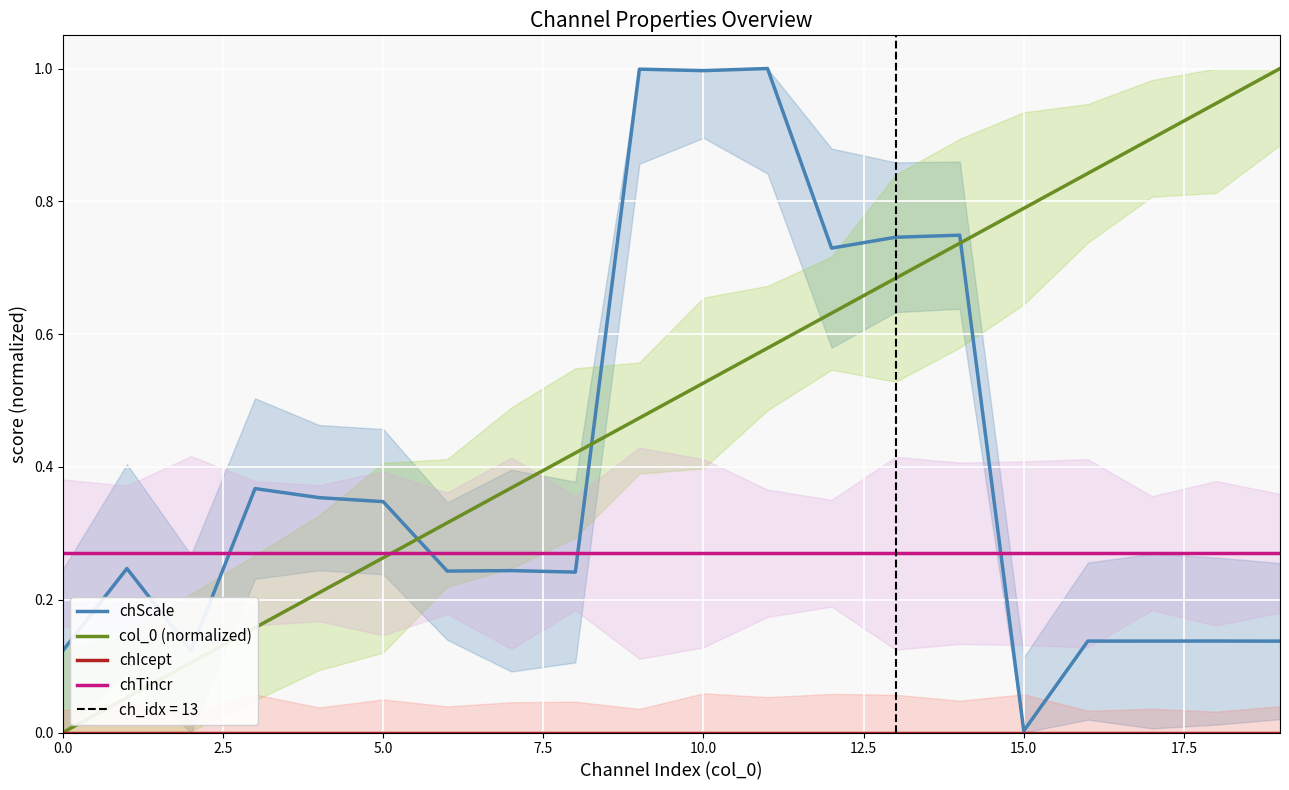

The value of chScale at 10.0 is 1.7. True or false?

False